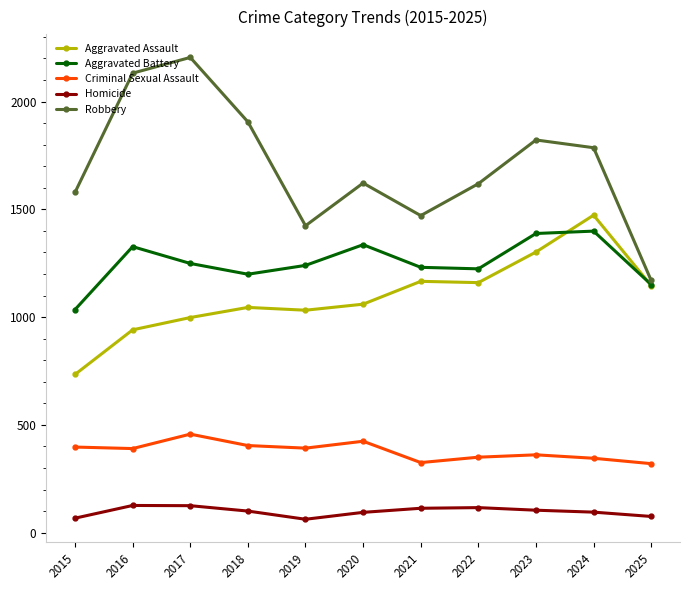

What is the difference between the second highest and minimum values in the Aggravated Battery series?

353